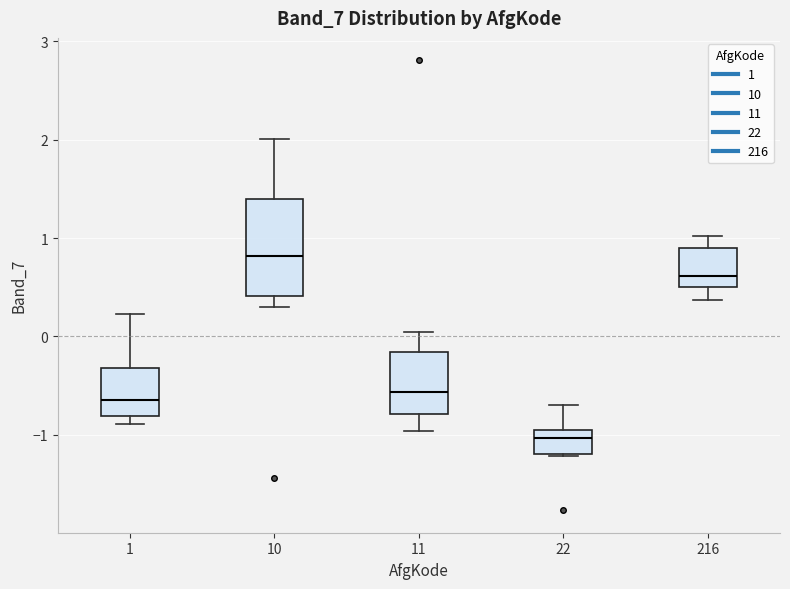

Which box is the tallest, from its lower edge to its upper edge?

10